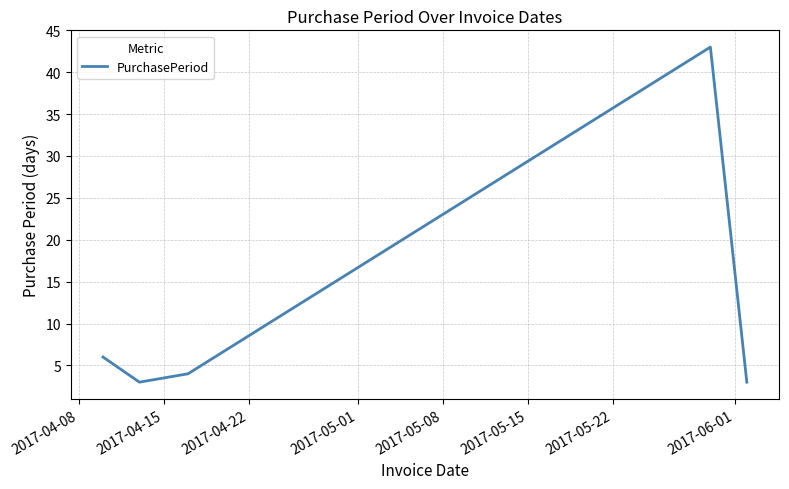

What is the maximum value shown in the chart?

43